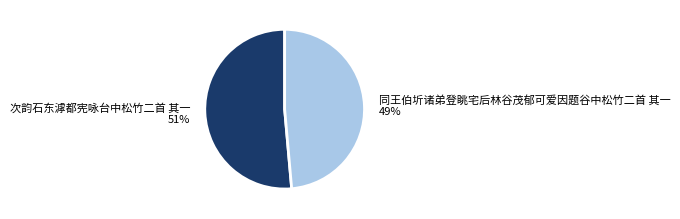

Between 同王伯圻诸弟登眺宅后林谷茂郁可爱因题谷中松竹二首 其一 49% and 次韵石东滹都宪咏台中松竹二首 其一 51%, which is larger?

次韵石东滹都宪咏台中松竹二首 其一 51%